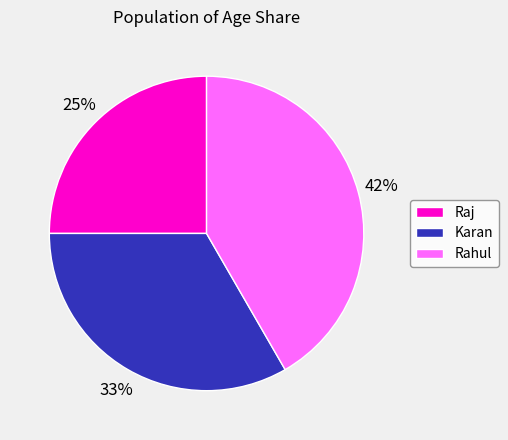

What percentage is the Karan slice, to the nearest percent?

33%